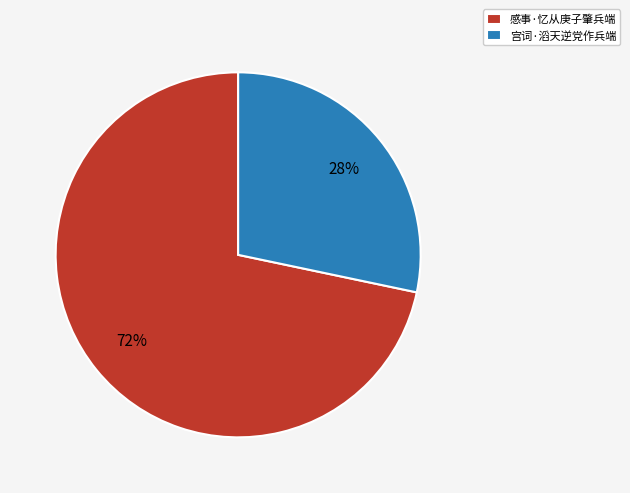

How many slices are in this pie chart?

2